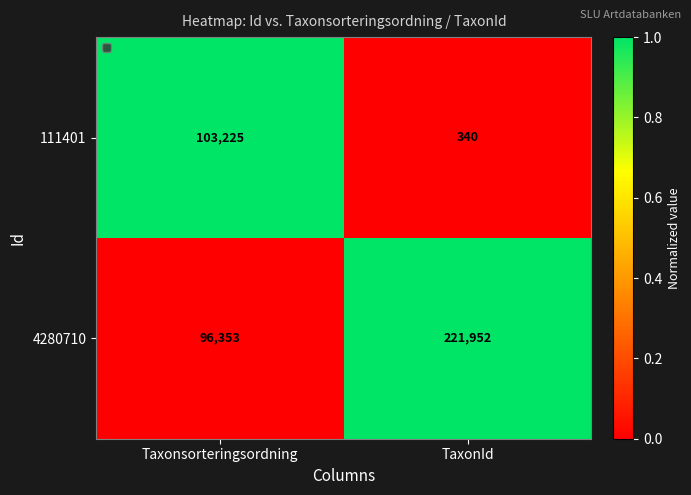

At which label is 111401 closest to 51782?

TaxonId